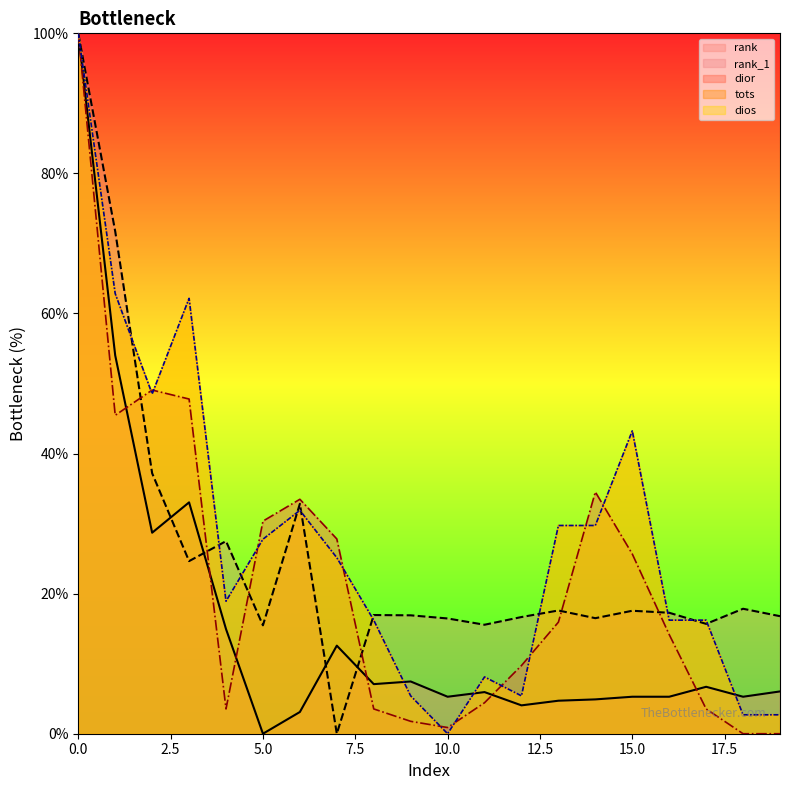

How many lines are shown in the chart?

5